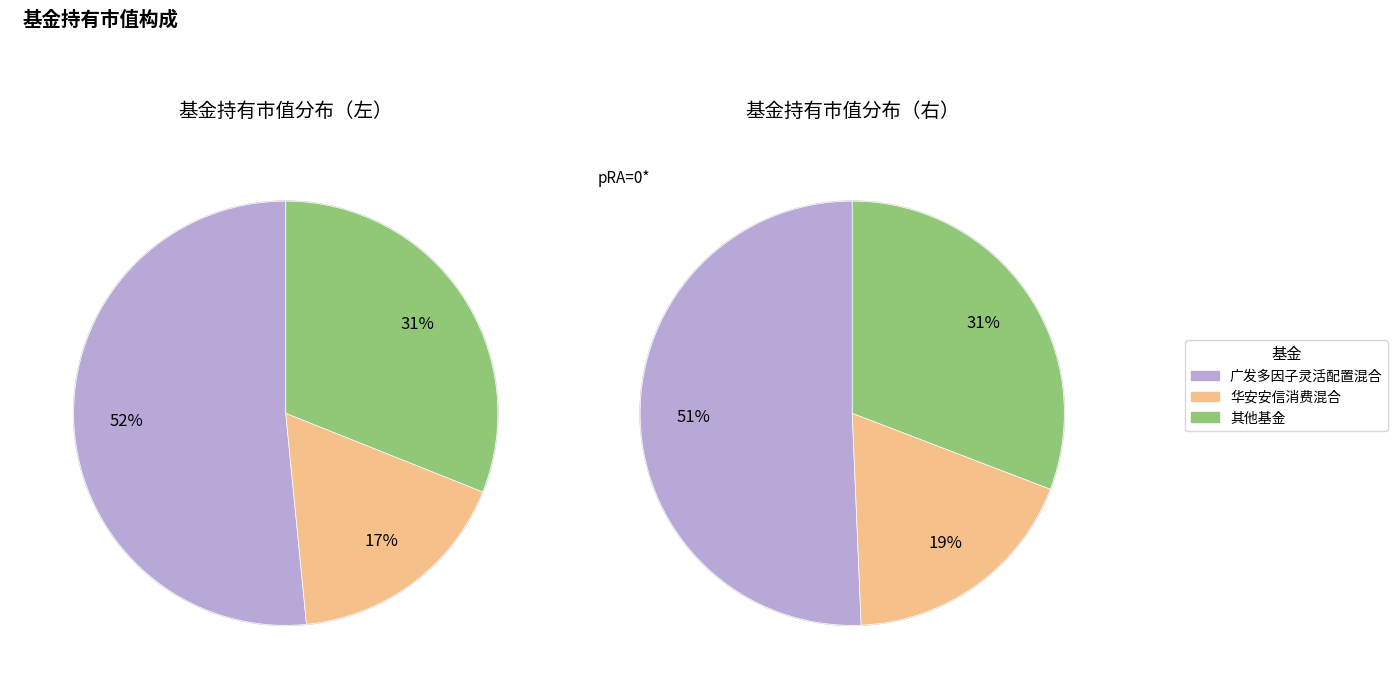

Which category accounts for the majority?

广发多因子灵活配置混合